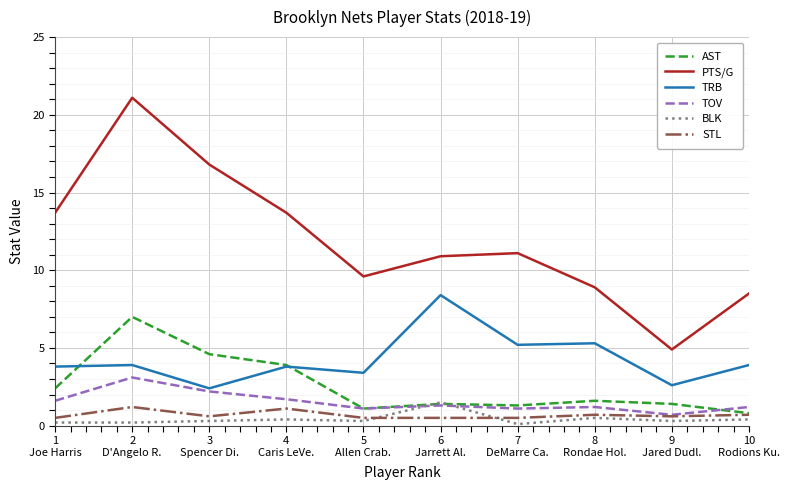

The PTS/G series shows 13.7 at 1
Joe Harris. True or false?

True